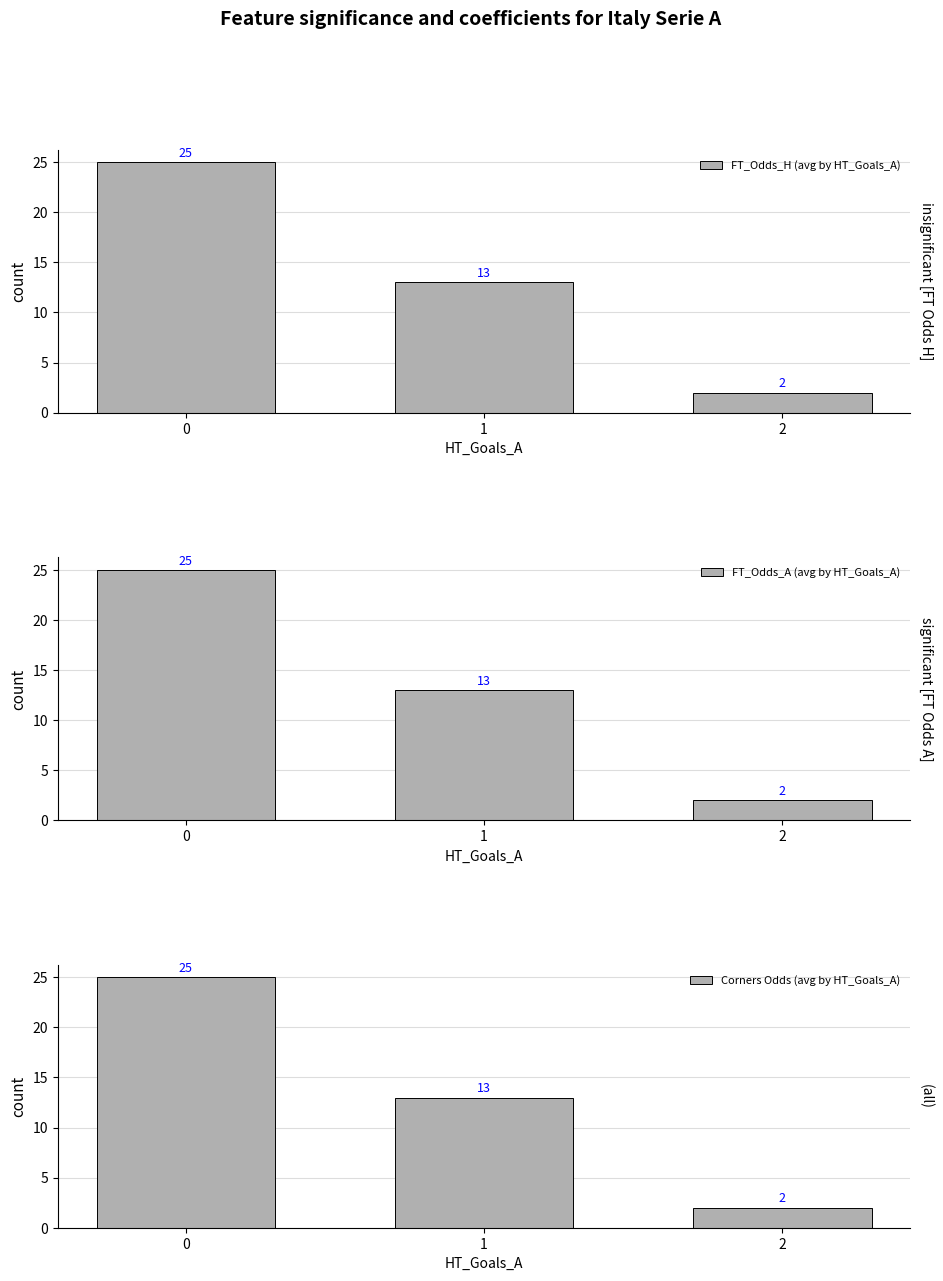

Reading left to right, what are all the values shown in this chart?

FT_Odds_H (avg by HT_Goals_A): 25	13	2
FT_Odds_A (avg by HT_Goals_A): 25	13	2
Corners Odds (avg by HT_Goals_A): 25	13	2